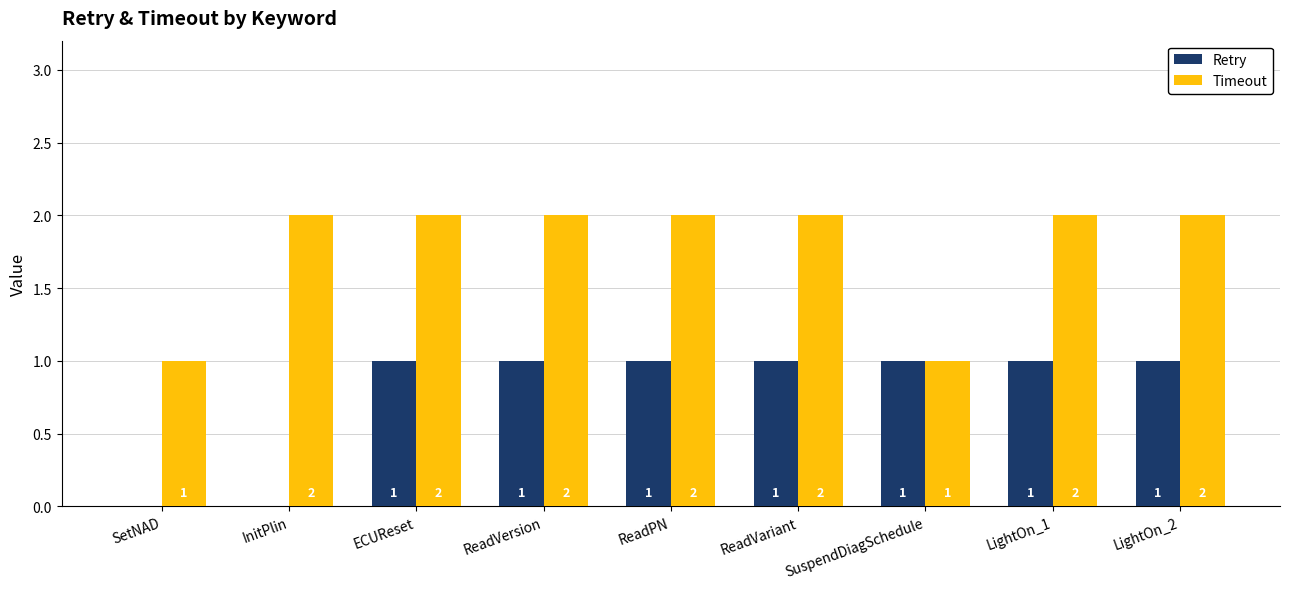

Is it true that Retry equals 0 at SetNAD?

True